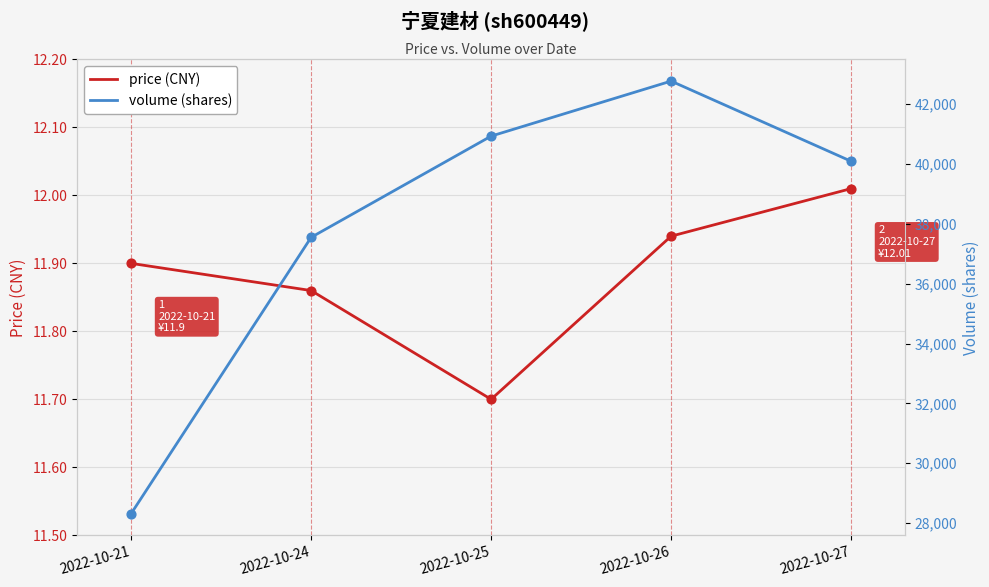

Is the value of volume at 2022-10-25 greater than the value of price at 2022-10-27?

Yes